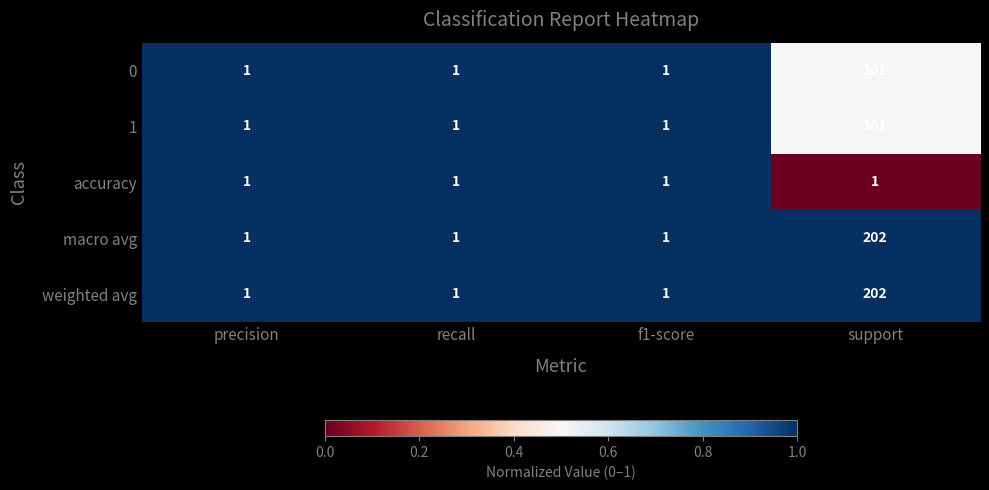

What is the sum of the 0 values at support and recall?

102